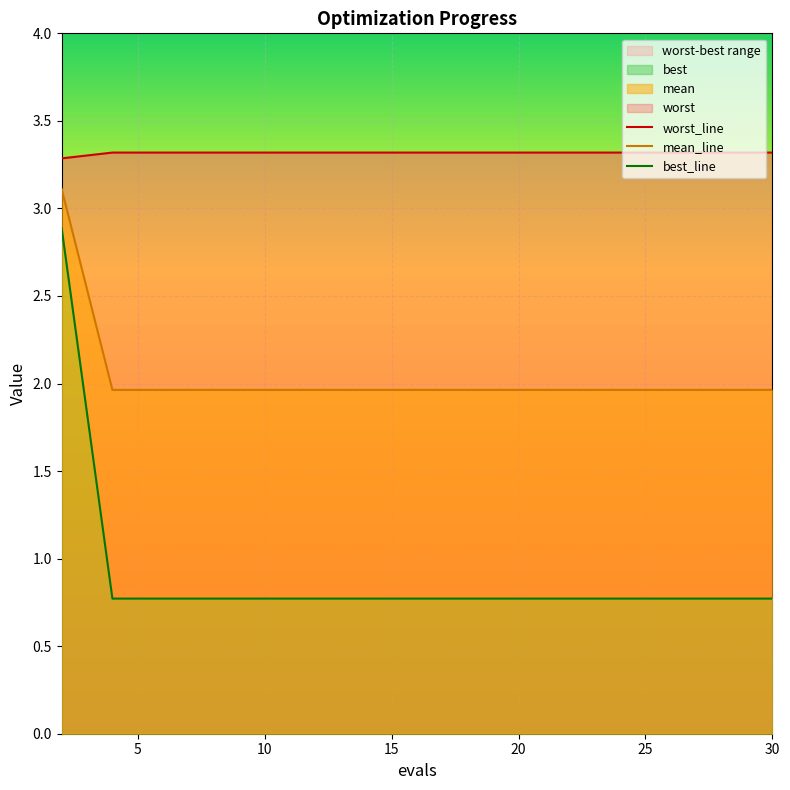

What is the lowest value of the mean_line series?

2.0